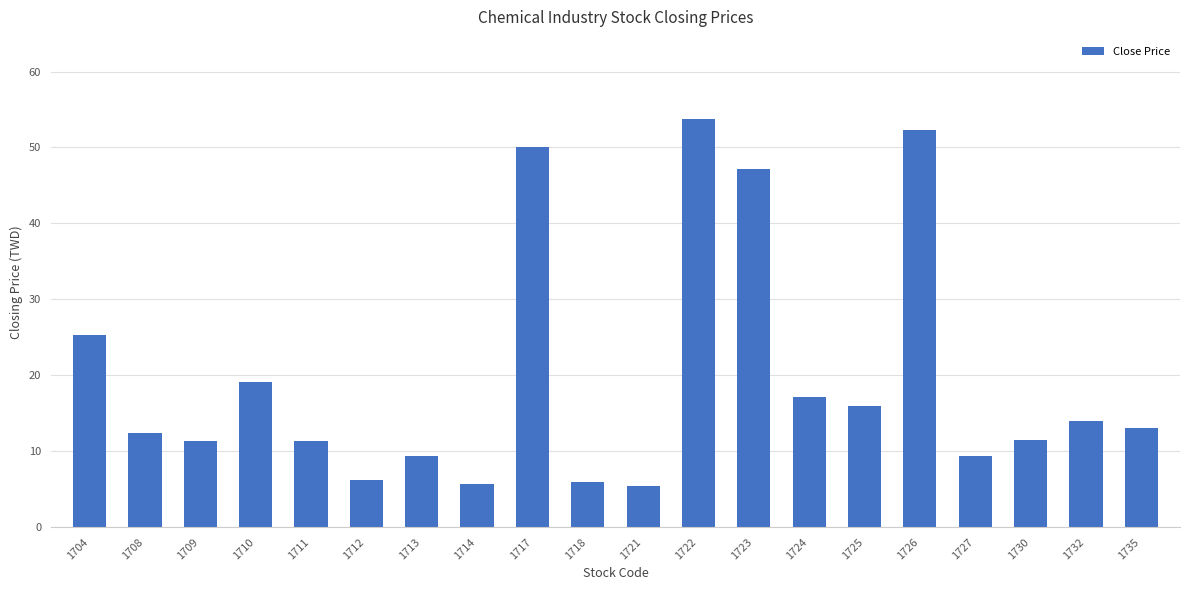

What is the difference between the second highest and second lowest values?

46.6